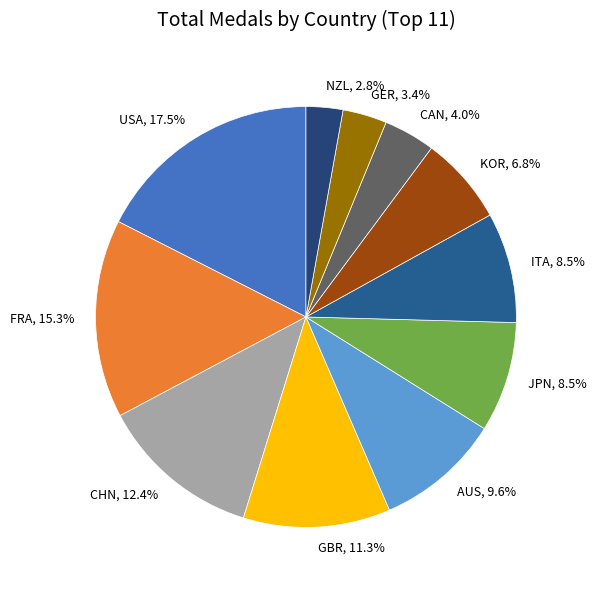

Approximately how many times larger is the value at USA compared to NZL?

6.2